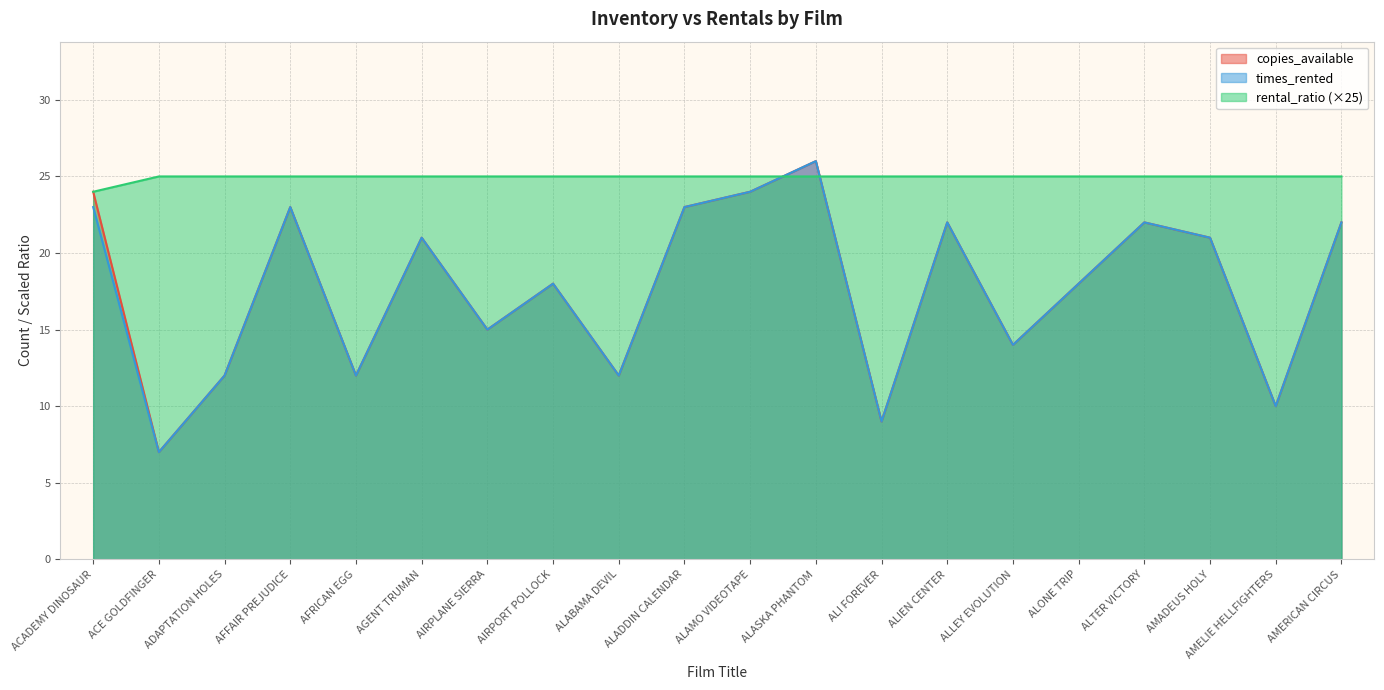

What is the label of the 4th point from the right?

ALTER VICTORY